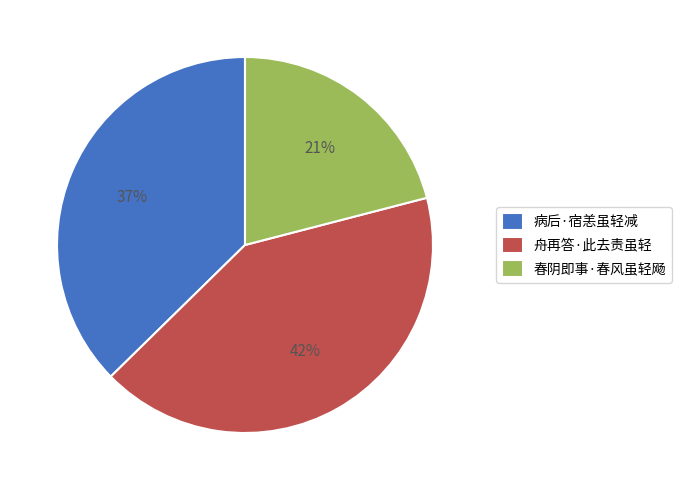

What is the smallest slice in the pie chart?

春阴即事·春风虽轻飏